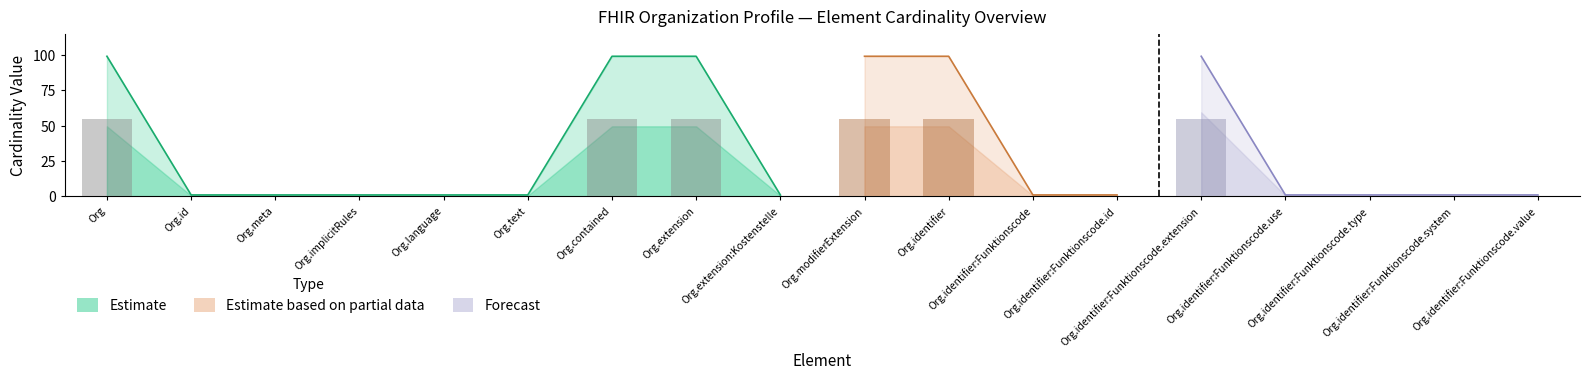

How many bars are there in each group?

3